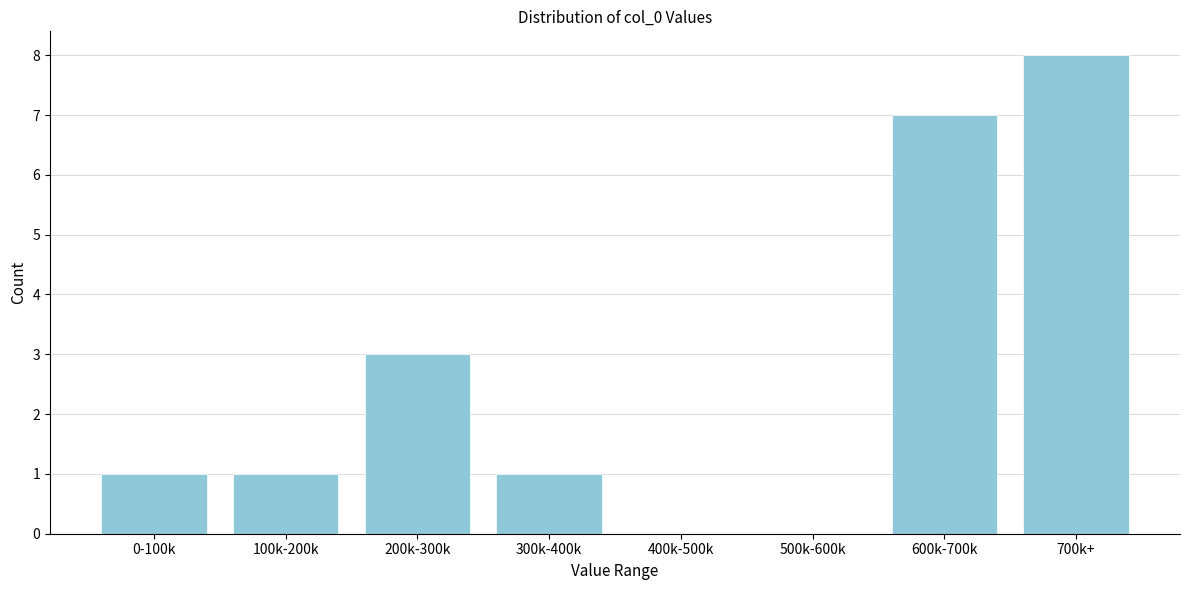

Reading left to right, extract all data points from this chart.

0-100k=1	100k-200k=1	200k-300k=3	300k-400k=1	400k-500k=0	500k-600k=0	600k-700k=7	700k+=8